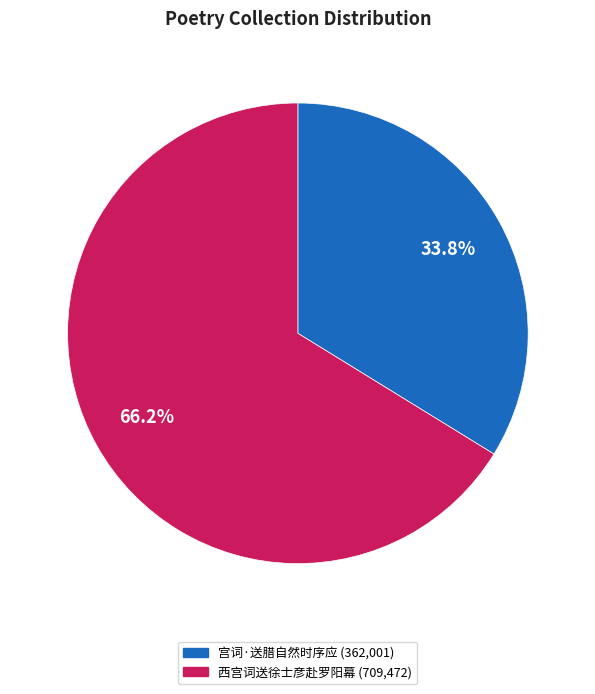

How many segments does this pie chart have?

2